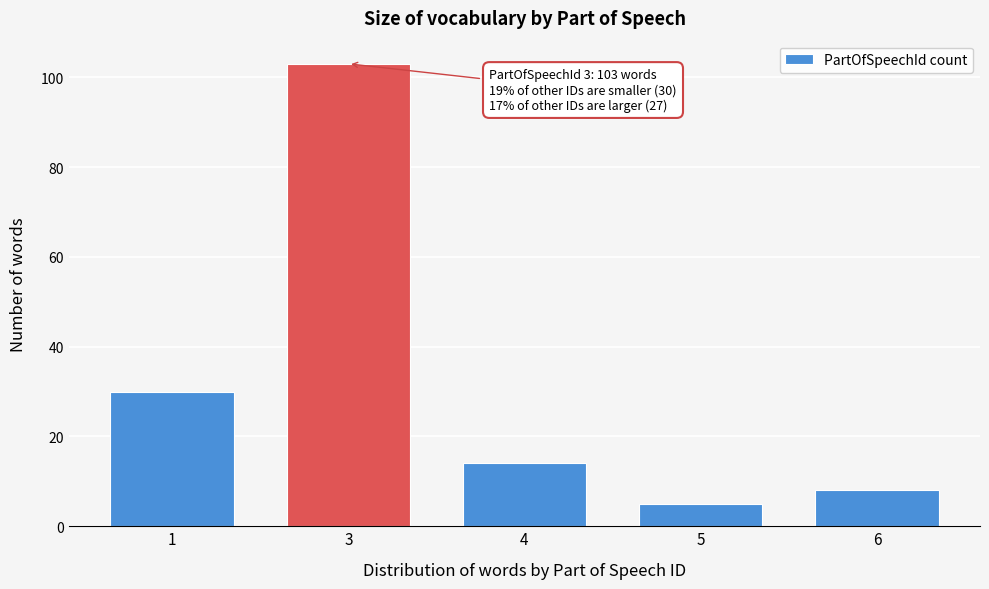

Reading right to left, extract all data points from this chart.

8	5	14	103	30